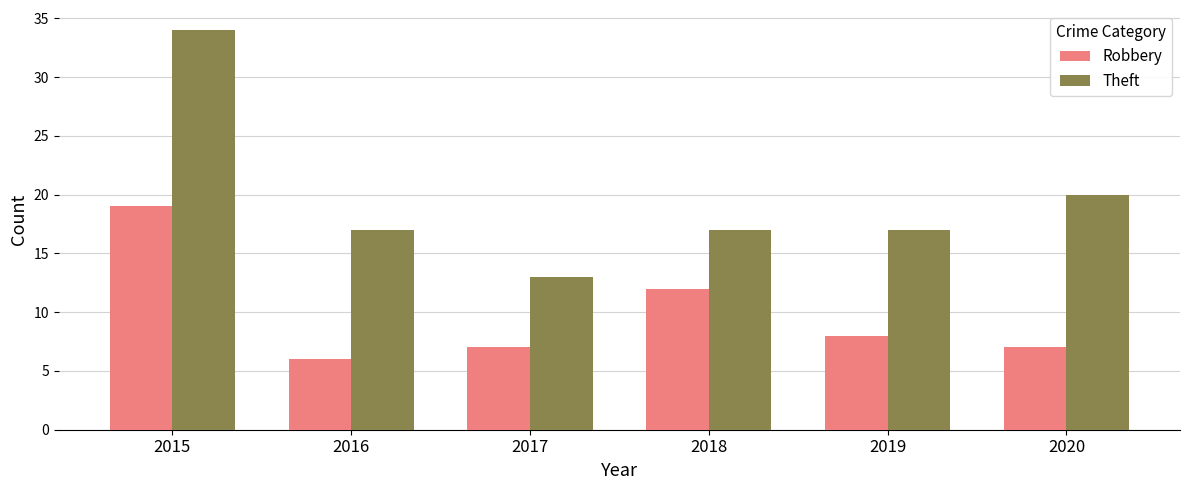

Which series has the largest total across all categories?

Theft